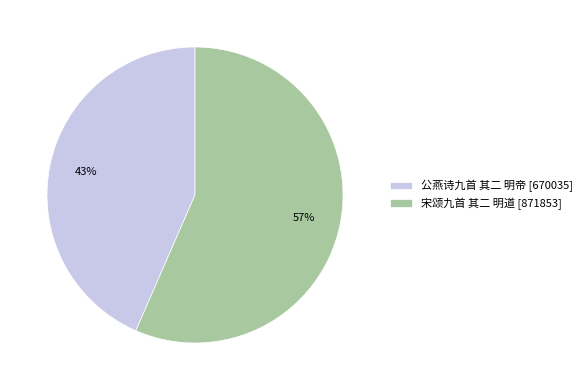

What is the majority slice?

宋颂九首 其二 明道